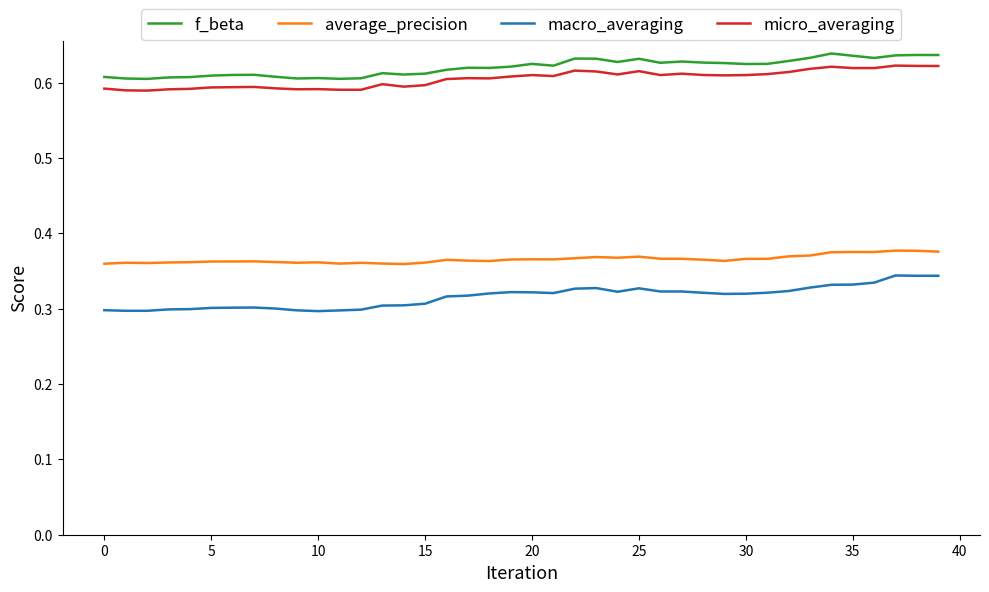

Which series has the widest spread of values?

macro_averaging